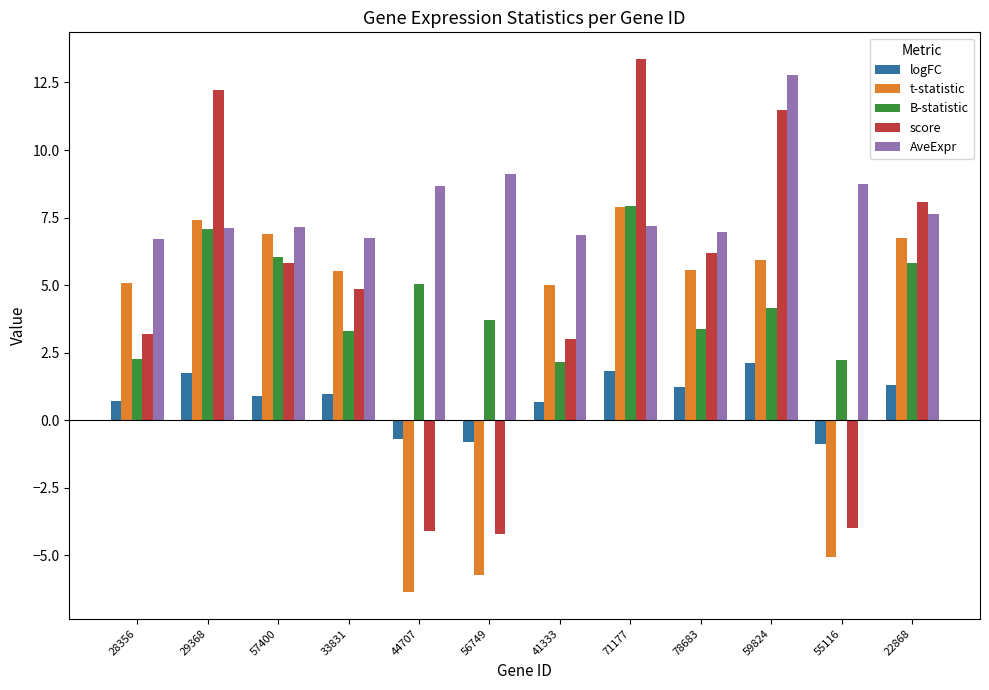

How many categories are shown in the chart?

12